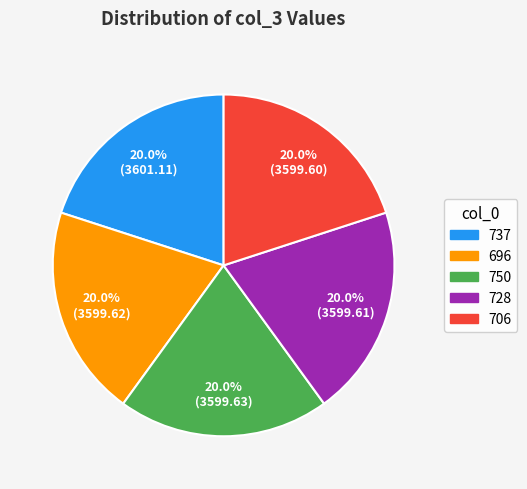

Approximately how many times larger is the value at 728 compared to 750?

1.0